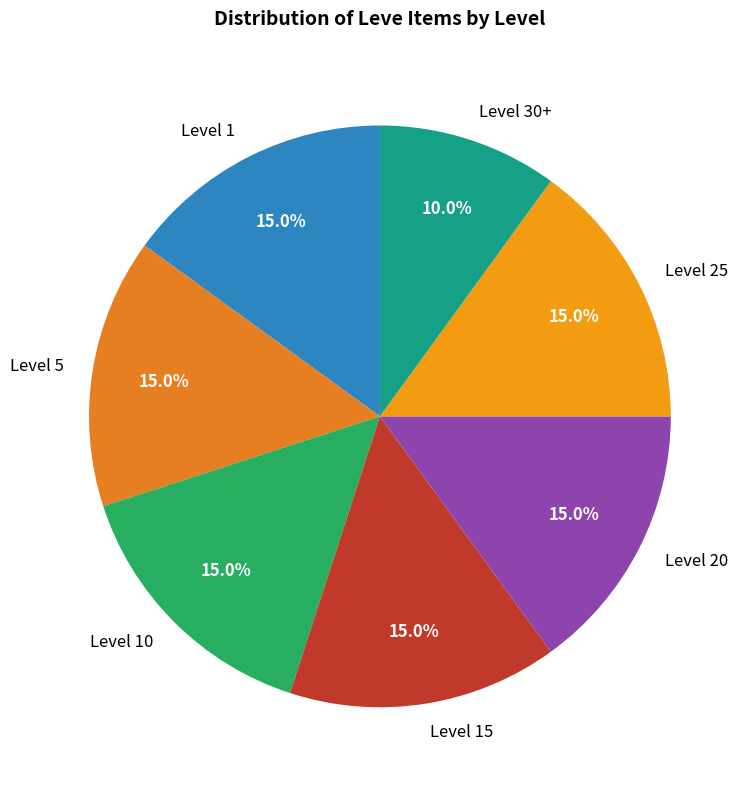

Is Level 25 the majority of the pie?

No